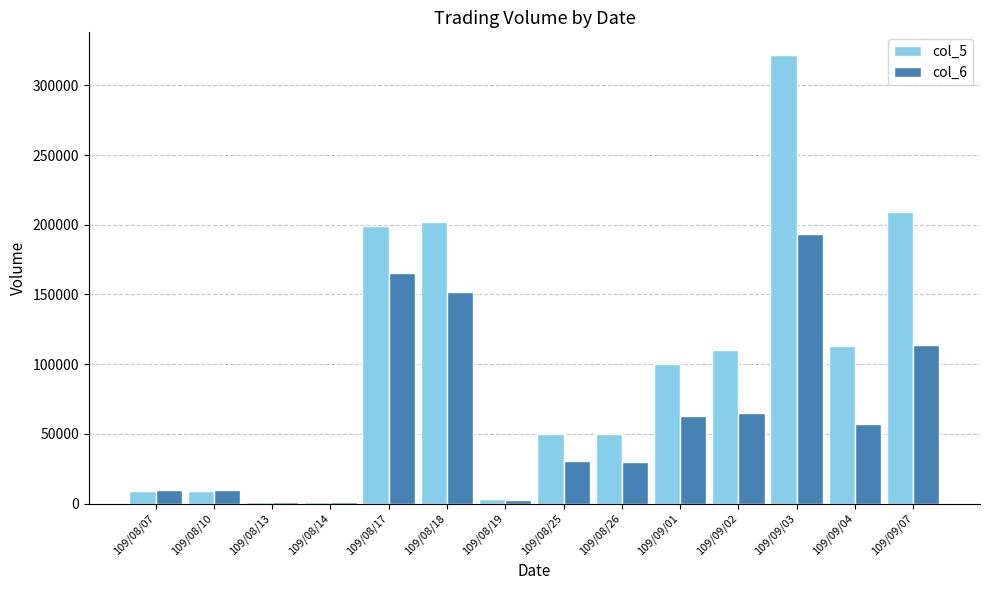

Is the value of col_5 at 109/08/25 greater than the value of col_6 at 109/08/25?

Yes